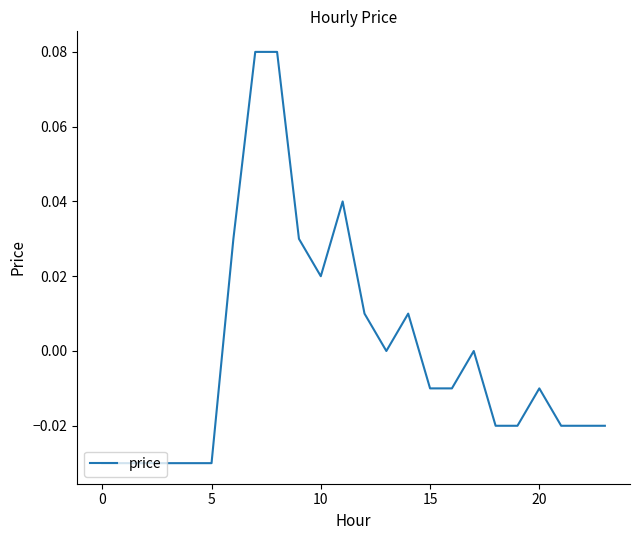

How many lines are shown in the chart?

1